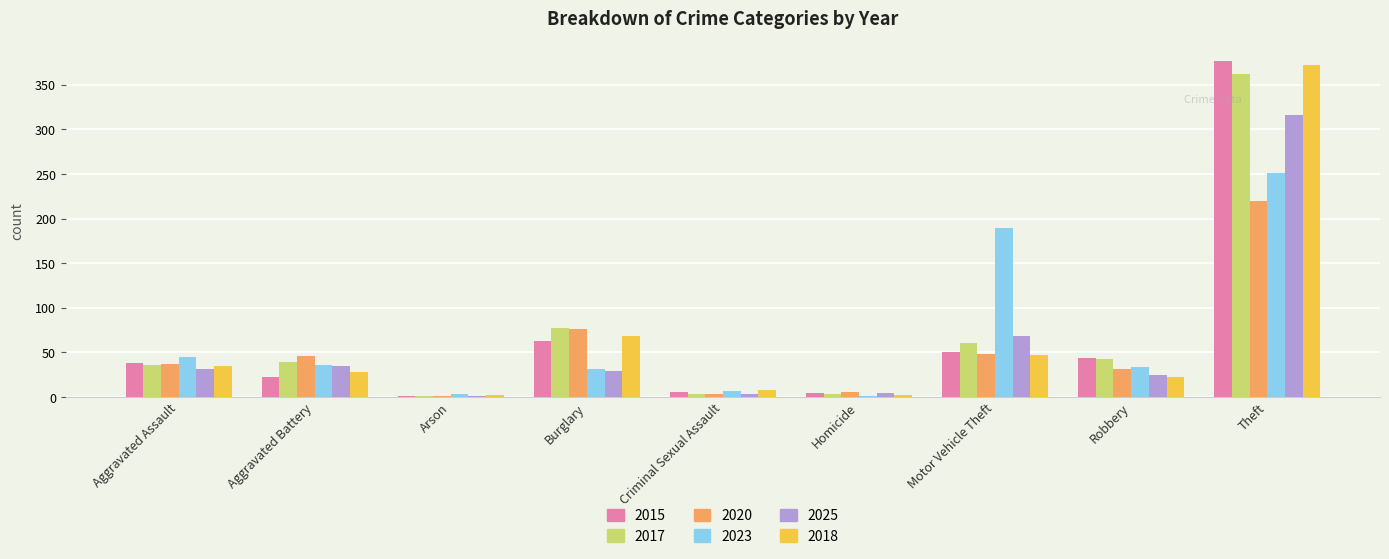

Where does the 2018 series first go above 28?

Aggravated Assault